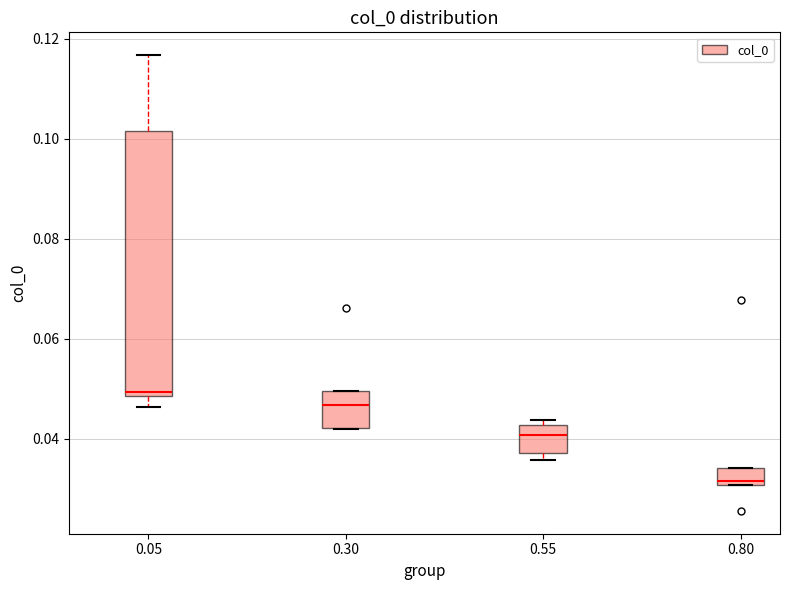

Where is the lower edge of the box at x = 0.05 on the y-axis? The values are not printed on the chart, so give them approximately, as read against the axis.

0.048